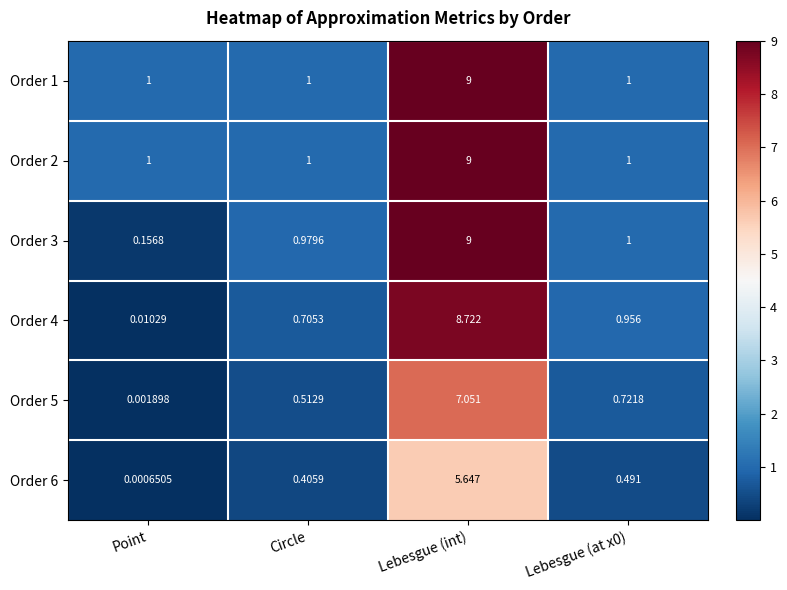

At which category is the sum across all series the highest?

Lebesgue (int)